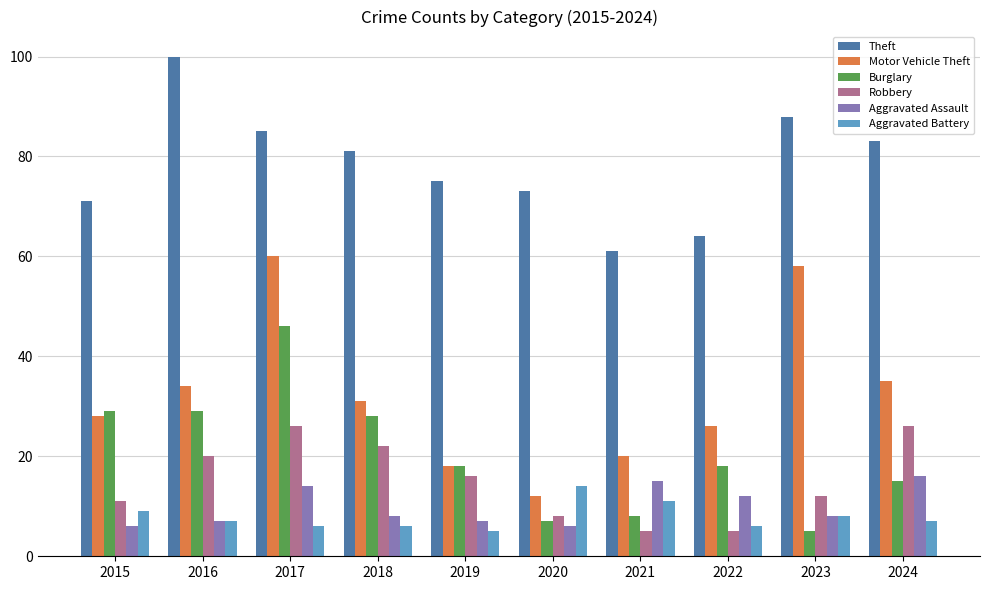

Is it true that Motor Vehicle Theft equals 28 at 2015?

True